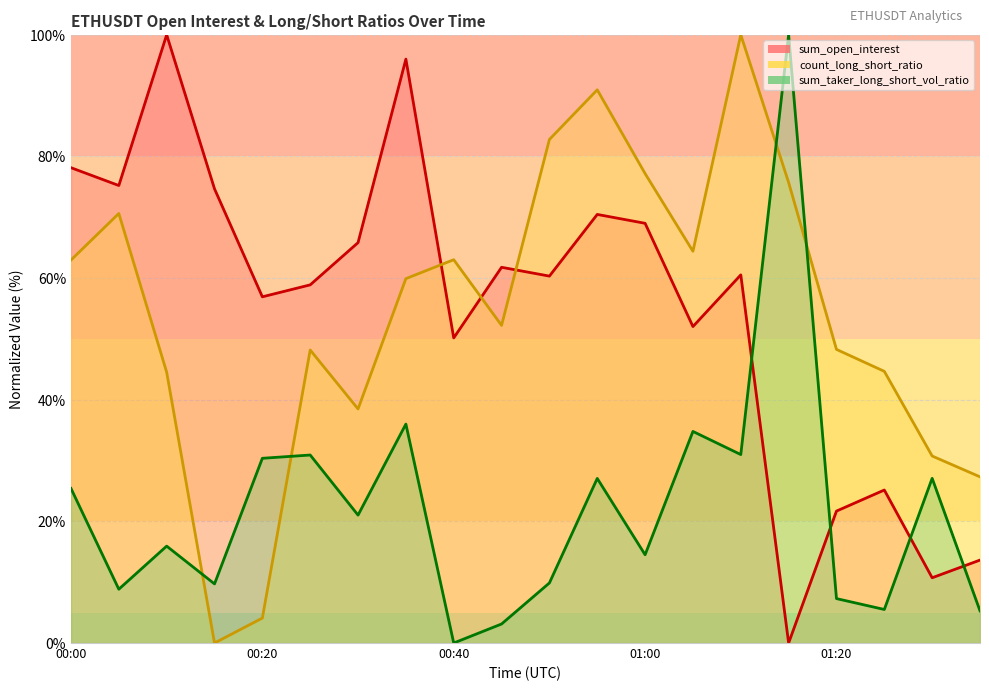

How many intersections are there between sum_taker_long_short_vol_ratio and count_long_short_ratio?

4